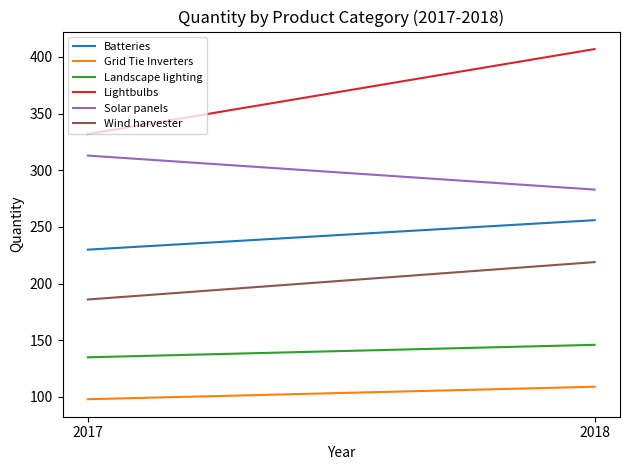

How many data points in Grid Tie Inverters are less than 109?

1